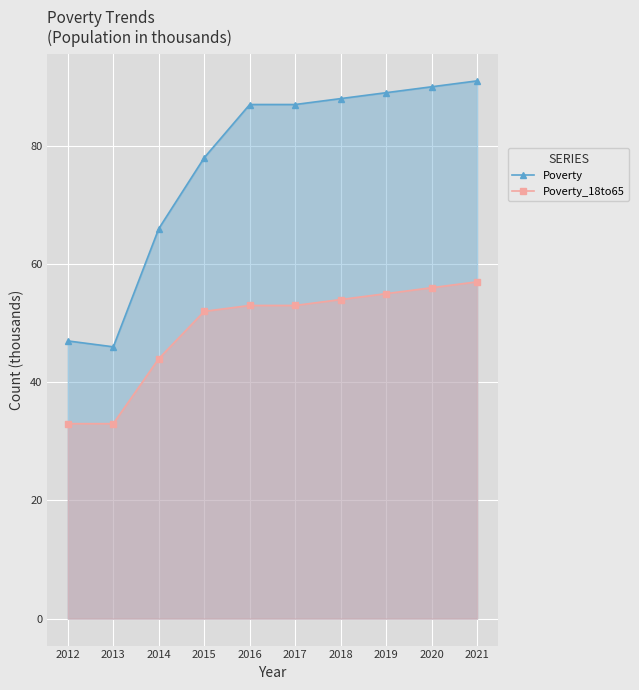

Is the value of Poverty at 2018 greater than the value of Poverty_18to65 at 2015?

Yes